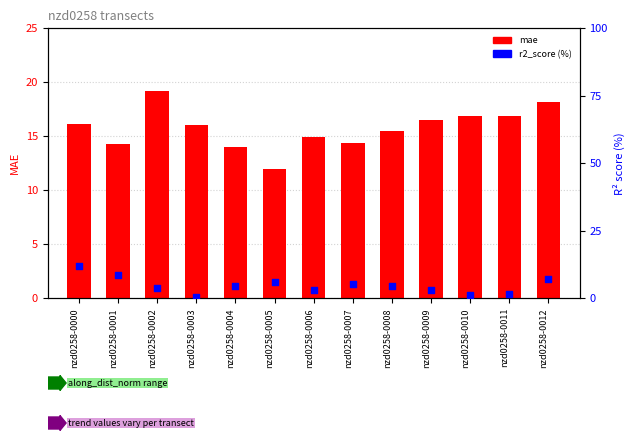

Is the value of mae at nzd0258-0011 greater than the value of r2_score (%) at nzd0258-0002?

Yes